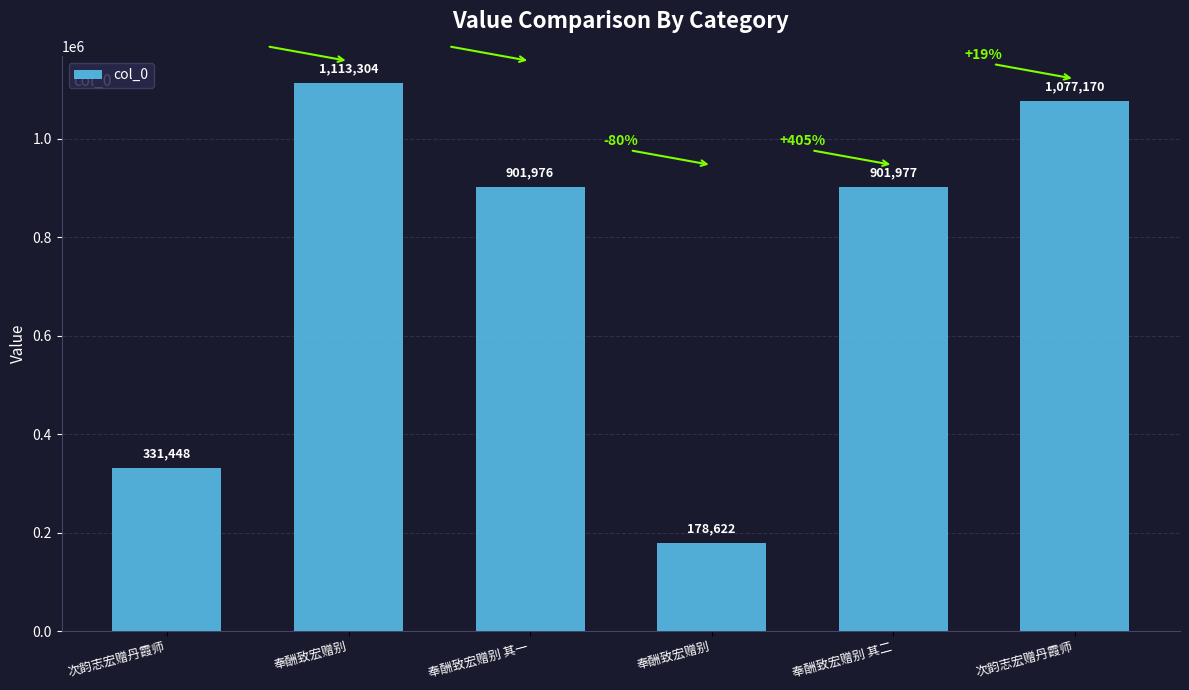

How many bars are there in total?

6